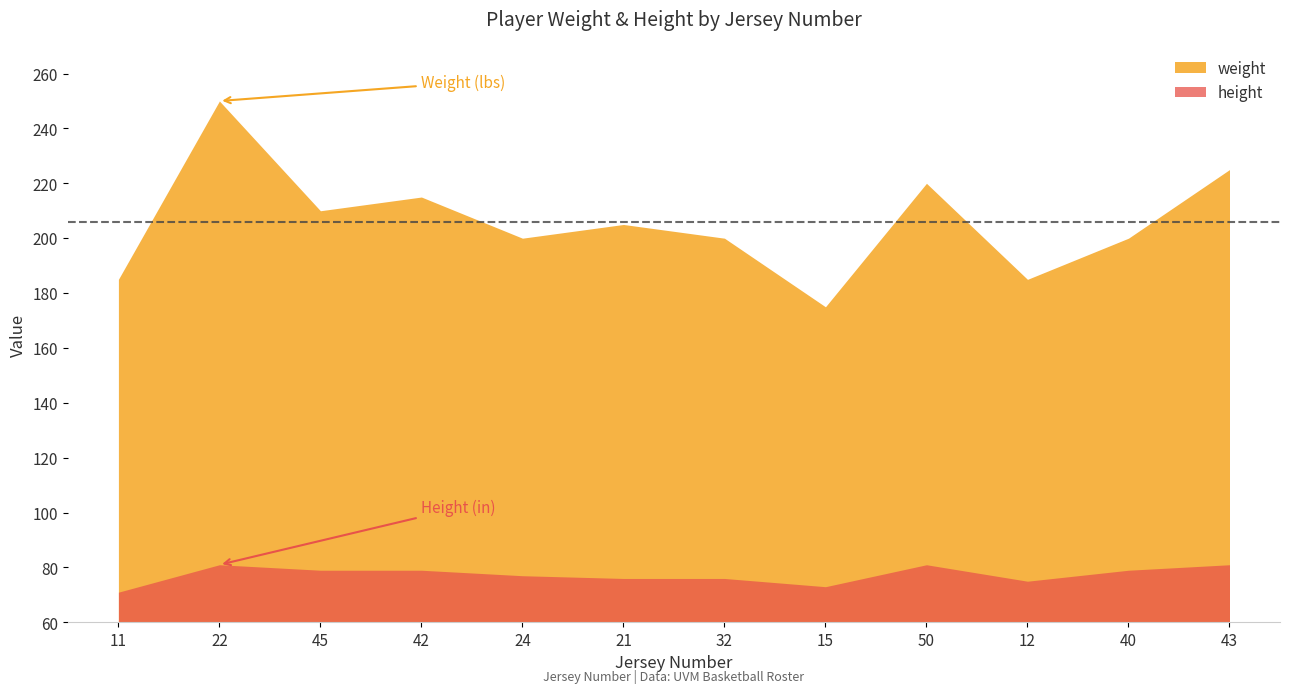

Does the chart have visible grid lines?

No